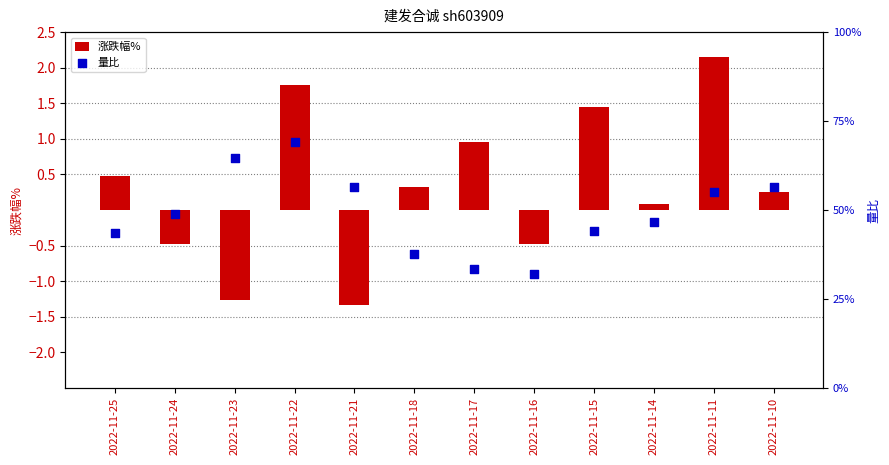

What are all the series names shown in the legend?

涨跌幅%, 量比